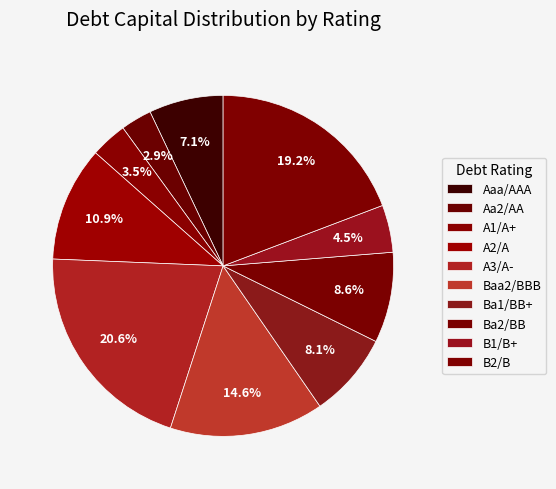

Which has a higher value, Aaa/AAA or A1/A+?

Aaa/AAA